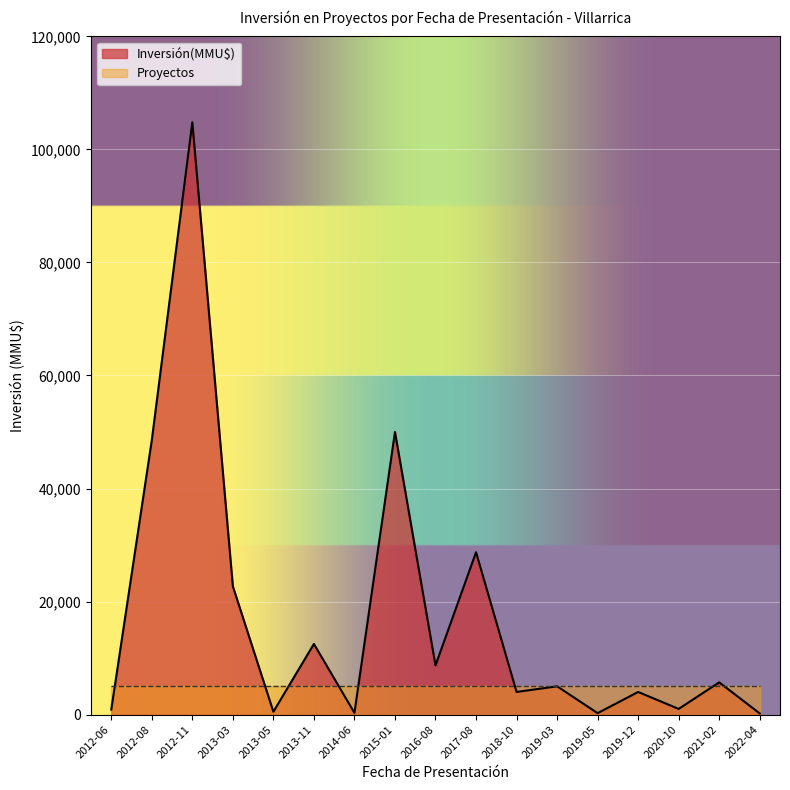

What is the difference between the values at 2012-06 and 2012-11?

103942